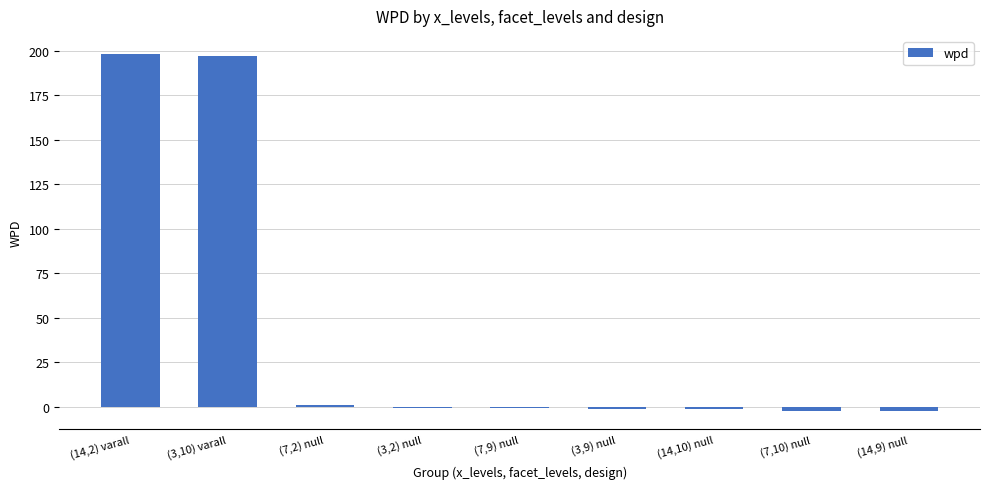

What is the greatest value displayed?

198.3